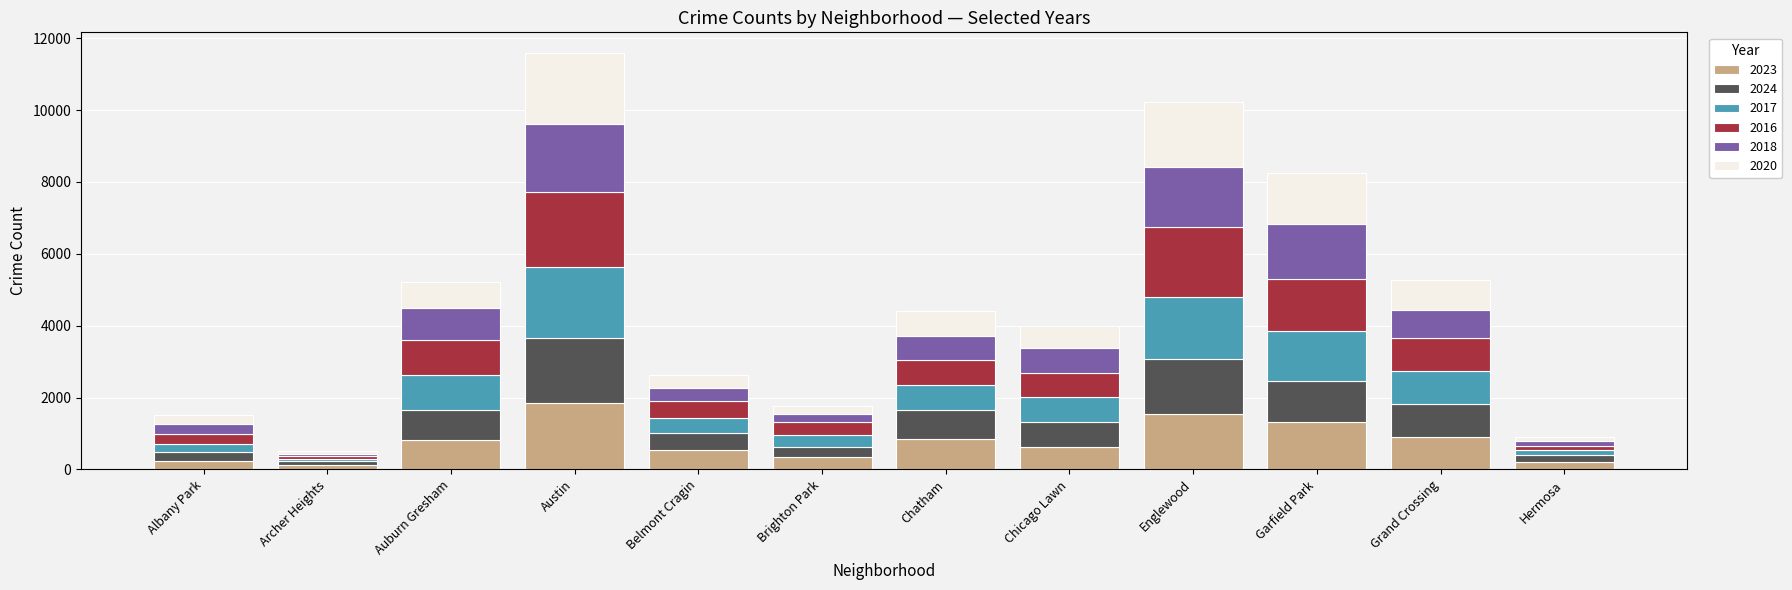

Which category has the highest value in the 2023 series?

Austin